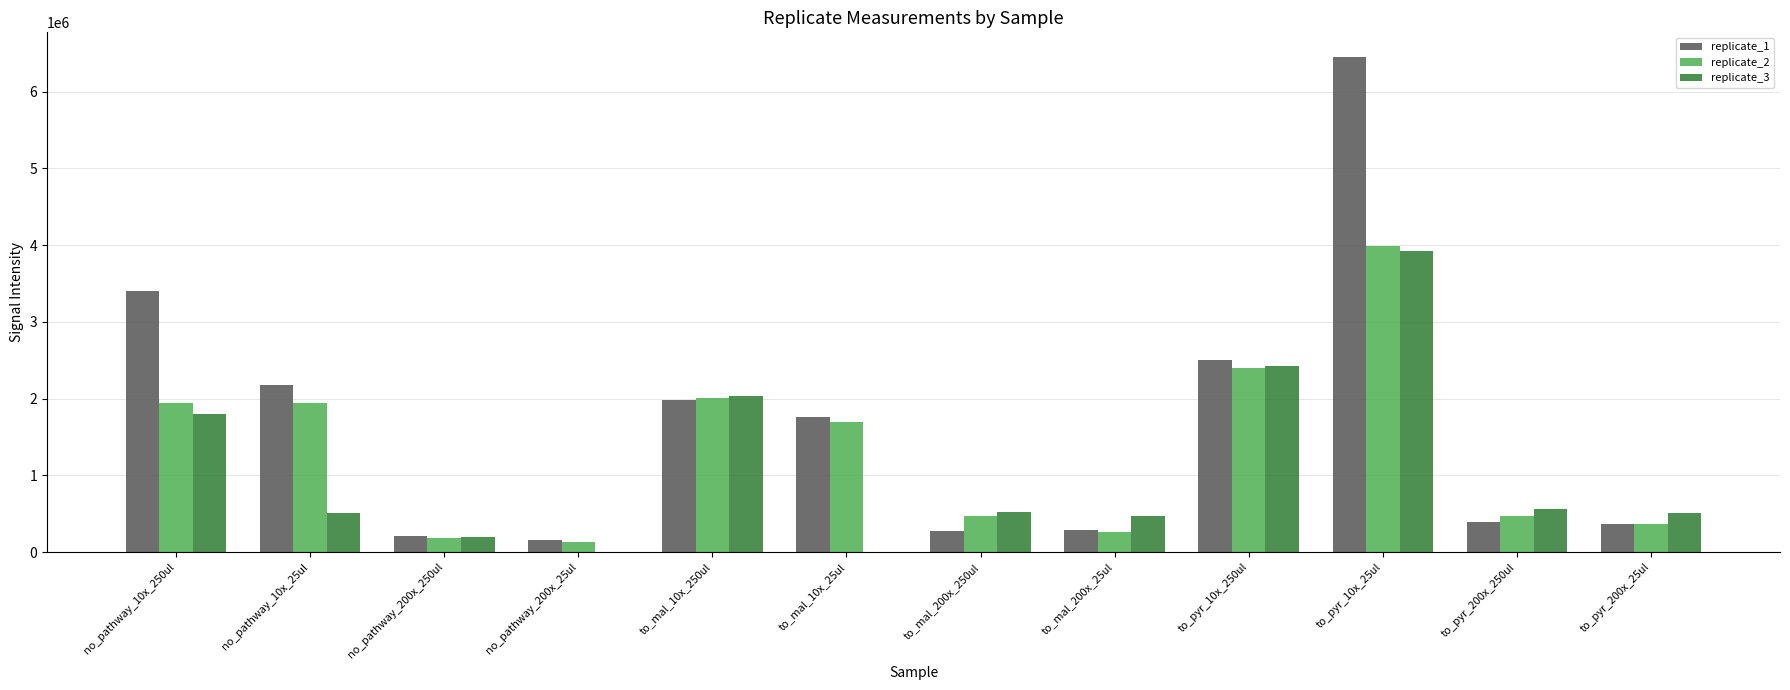

Which series has the largest total across all categories?

replicate_1